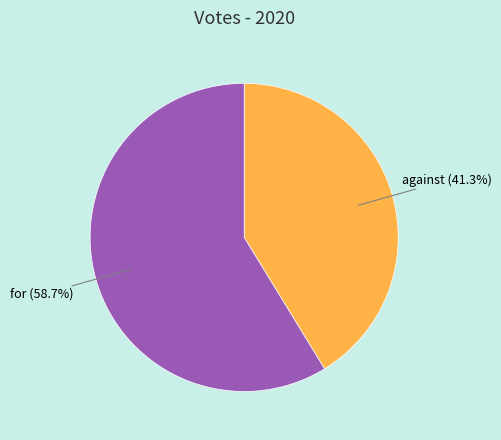

Approximately how many times larger is the value at against (41.3%) compared to for (58.7%)?

0.7